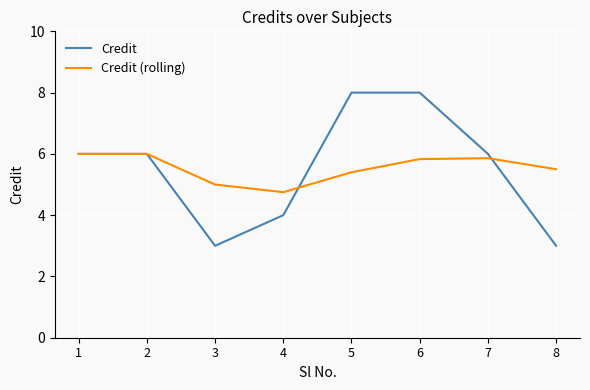

What is the smallest value displayed?

3.0